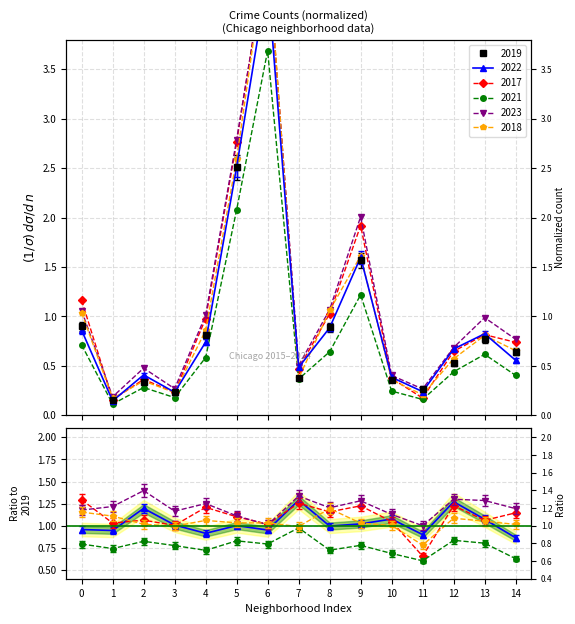

How many categories are shown in the chart?

15